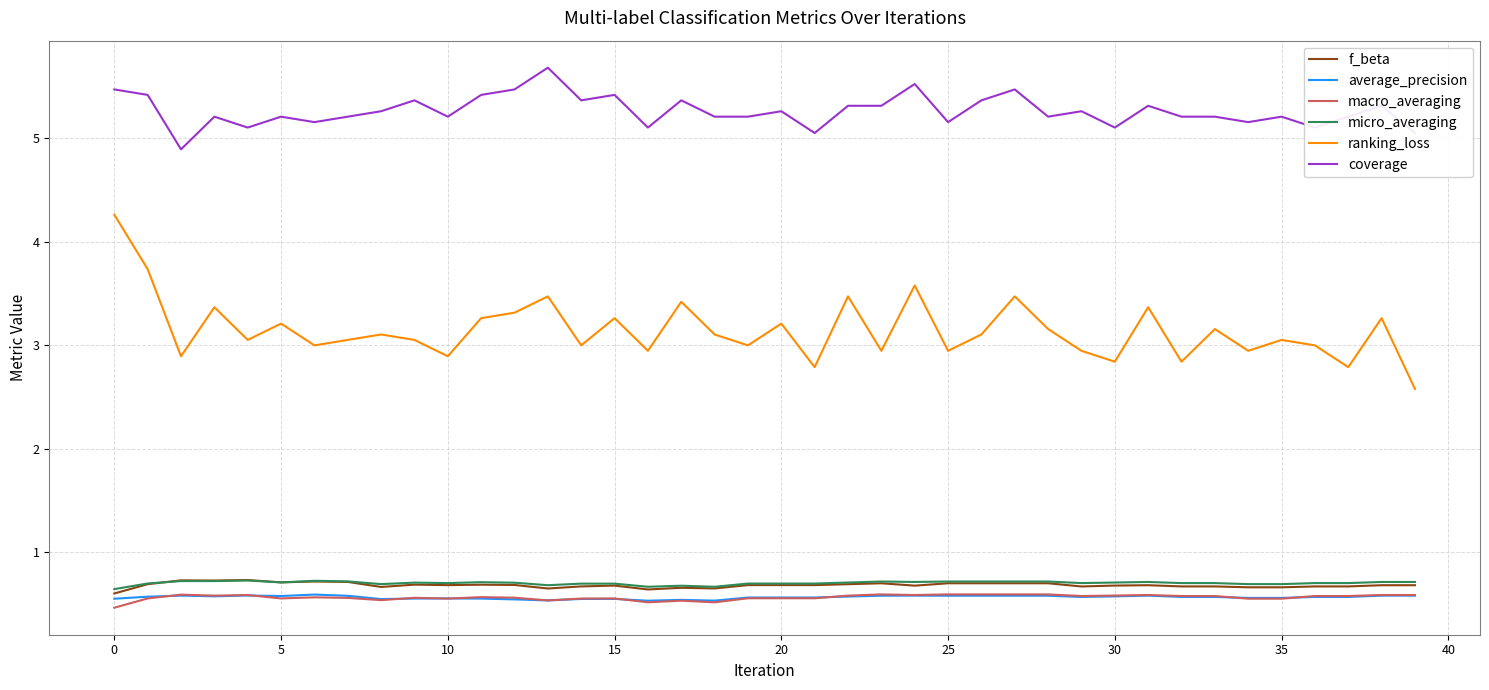

What is the lowest value of the coverage series?

4.9